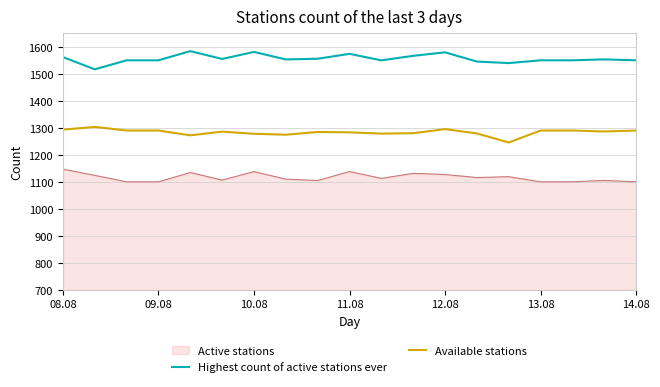

How many lines are shown in the chart?

3